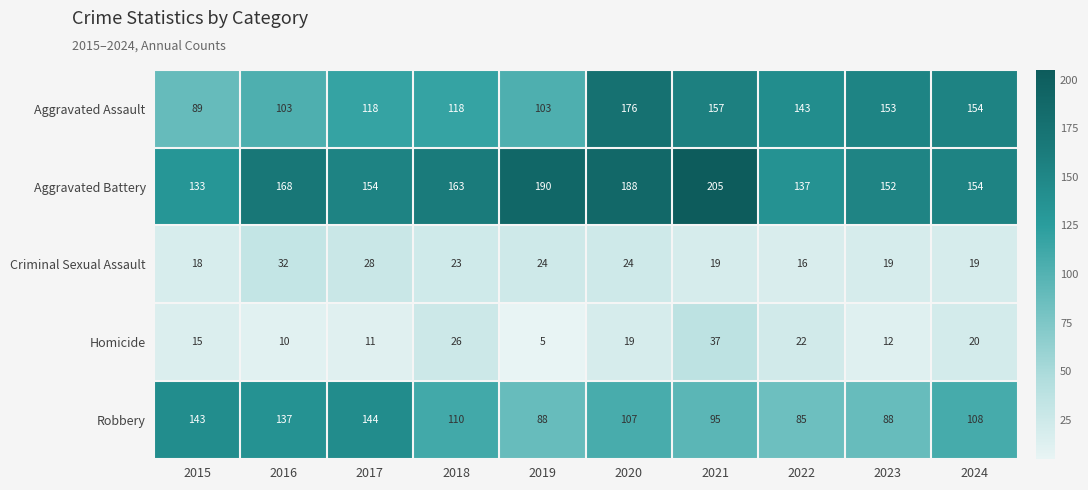

Which series changed the most between 2015 and 2017?

Aggravated Assault